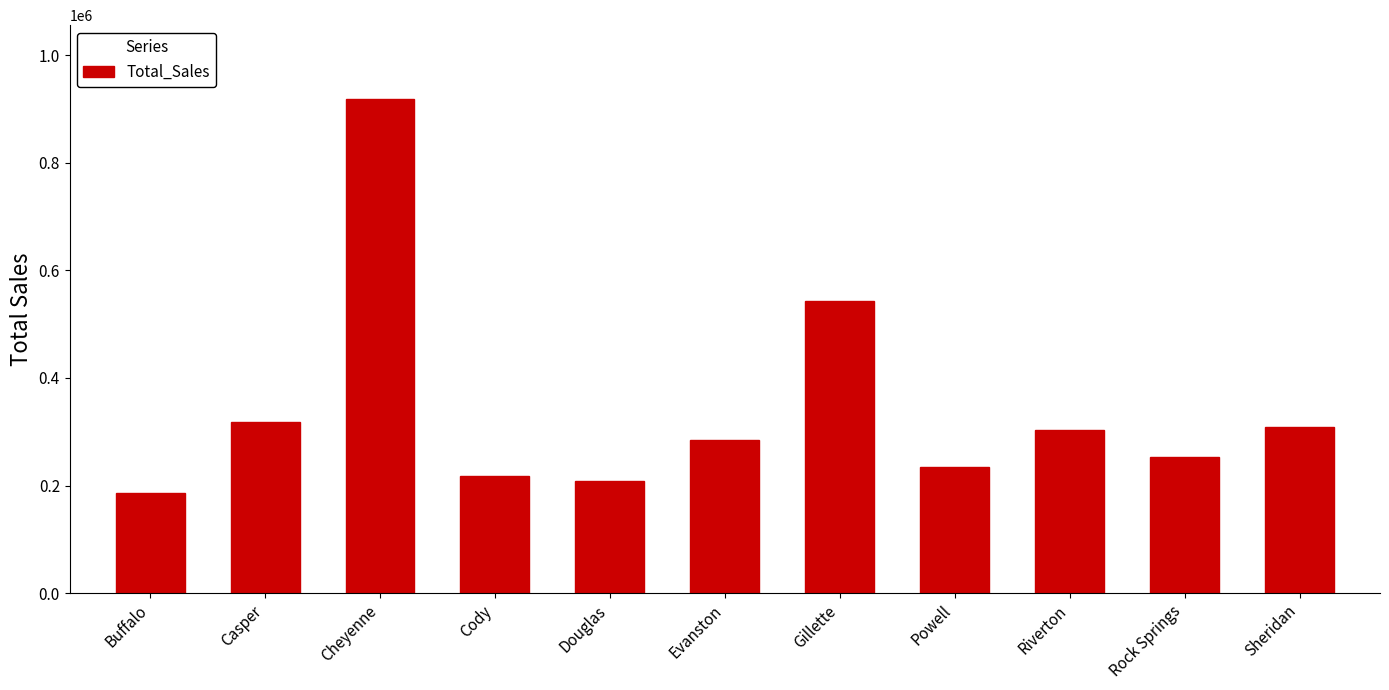

What position from the right is Sheridan?

1